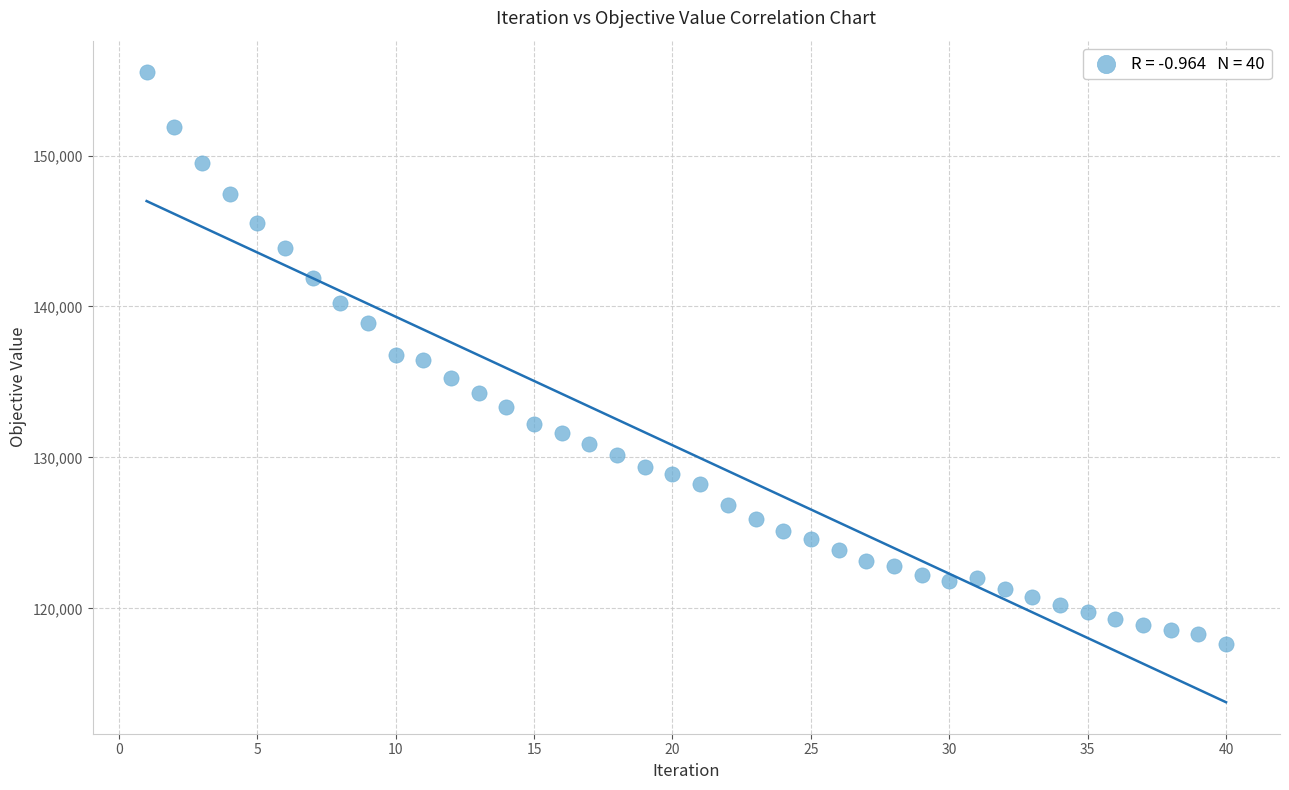

What is the range of X values (max minus min)?

39.0